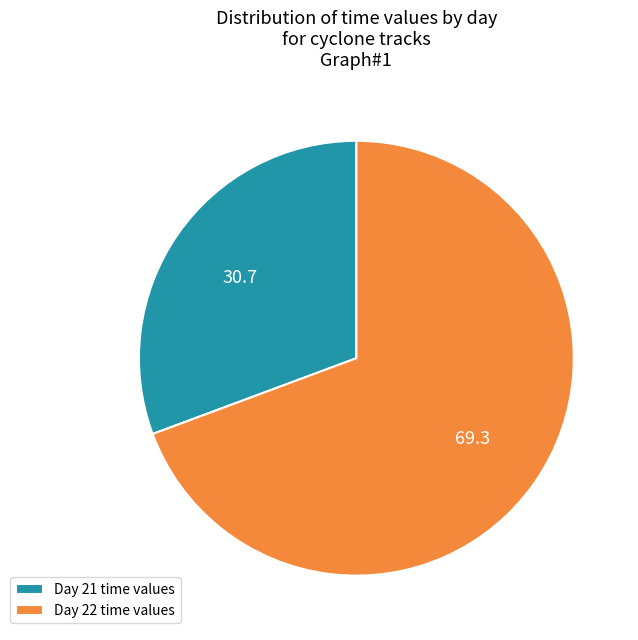

Rank the categories by value from lowest to highest.

Day 21 time values, Day 22 time values